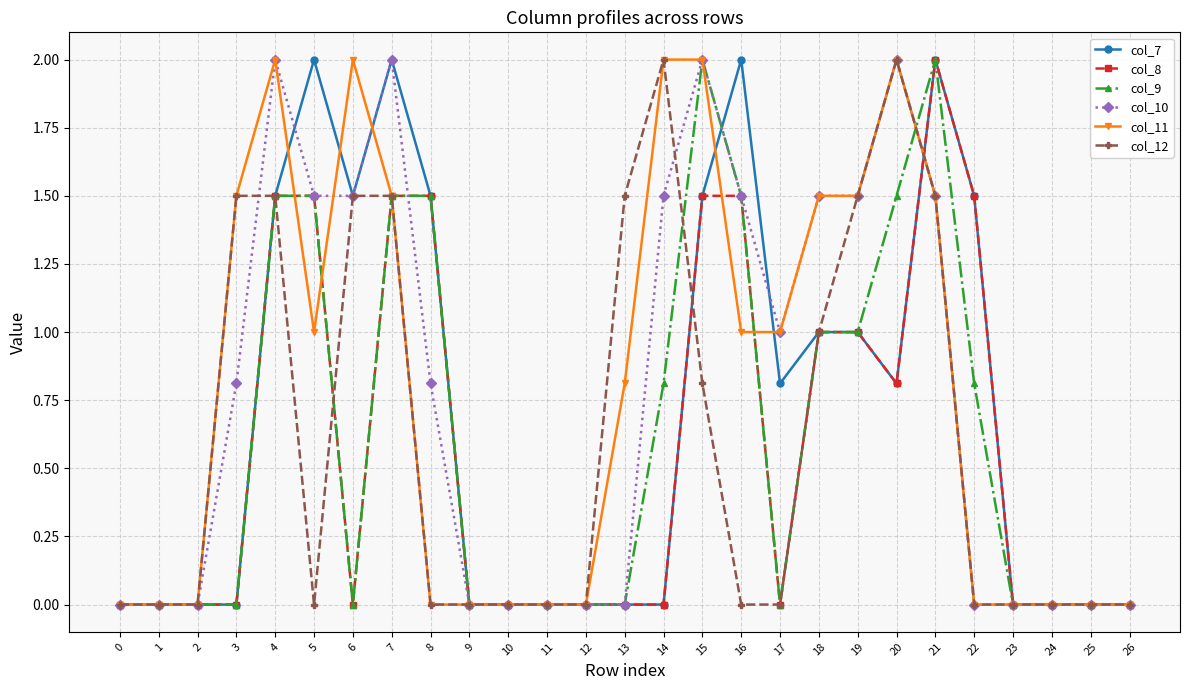

What is the maximum value shown in the chart?

2.0